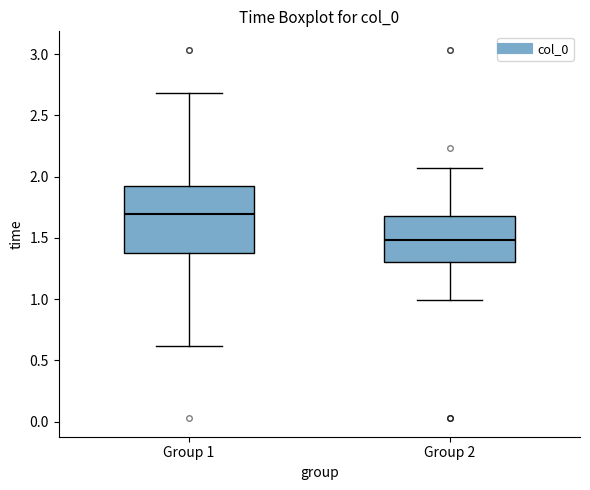

Comparing the boxes themselves (not the whiskers), which one is the tallest?

Group 1